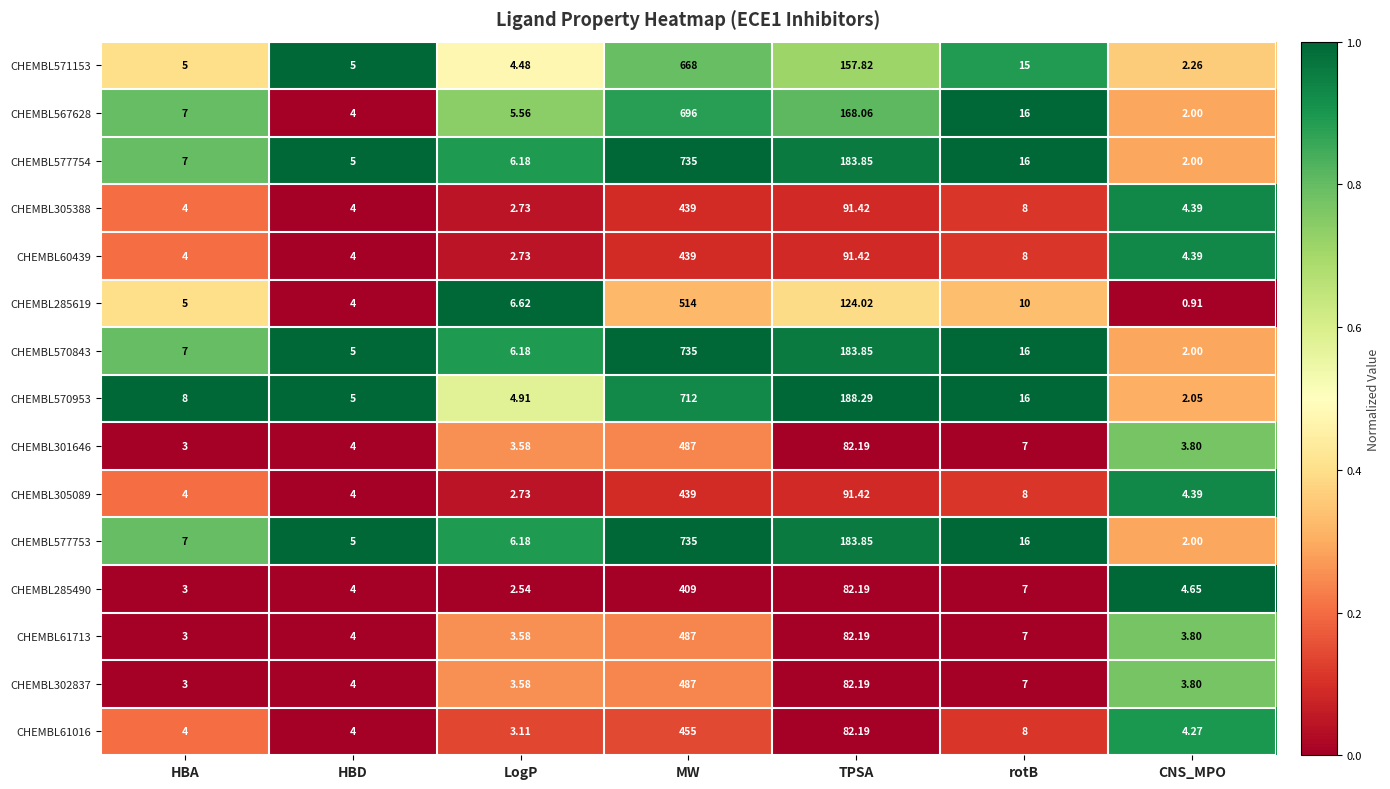

At which category is the sum across all series the highest?

MW